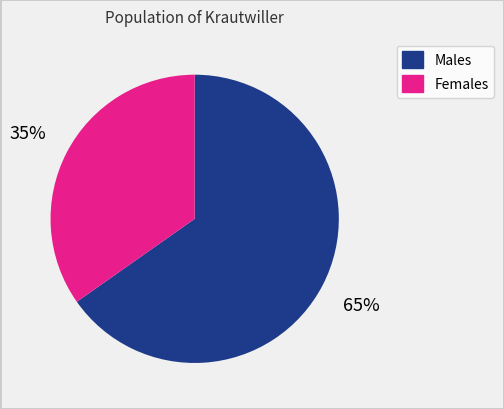

Is there a majority slice in this chart?

Yes